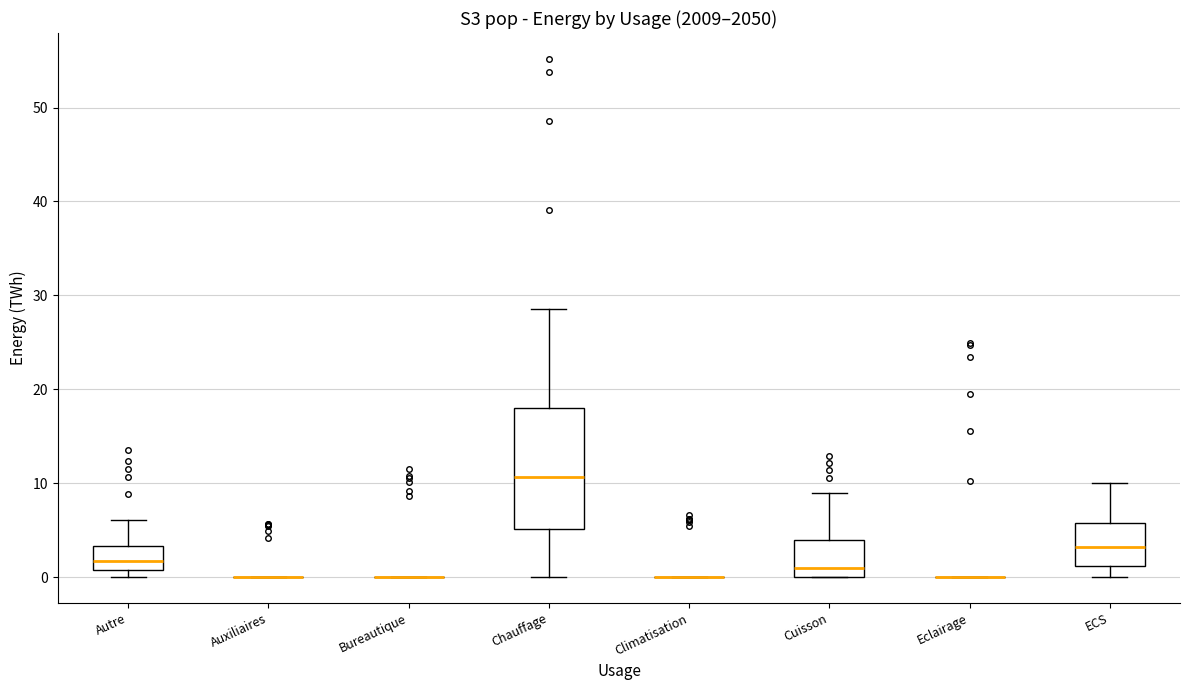

Reading left to right, read every box against the y-axis: the position of its median line, the range the box covers, and the ends of its whiskers. The values are not printed on the chart, so give them approximately, as read against the axis.

Autre: median 2, box 1 to 3, whiskers 0 to 6
Auxiliaires: box collapsed to a line at 0, whiskers 0 to 0
Bureautique: box collapsed to a line at 0, whiskers 0 to 0
Chauffage: median 11, box 5 to 18, whiskers 0 to 29
Climatisation: box collapsed to a line at 0, whiskers 0 to 0
Cuisson: median 1, box 0 to 4, whiskers 0 to 9
Eclairage: box collapsed to a line at 0, whiskers 0 to 0
ECS: median 3, box 1 to 6, whiskers 0 to 10